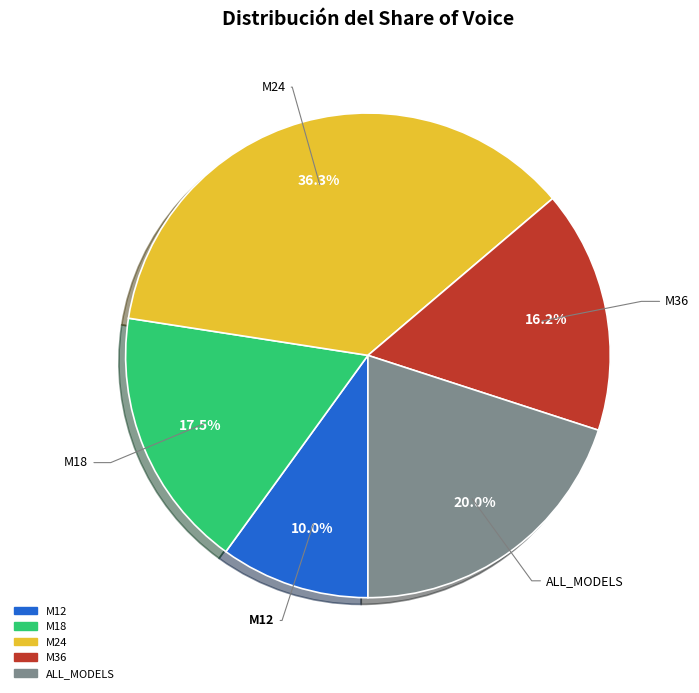

Which category has the smallest portion of the pie?

M12